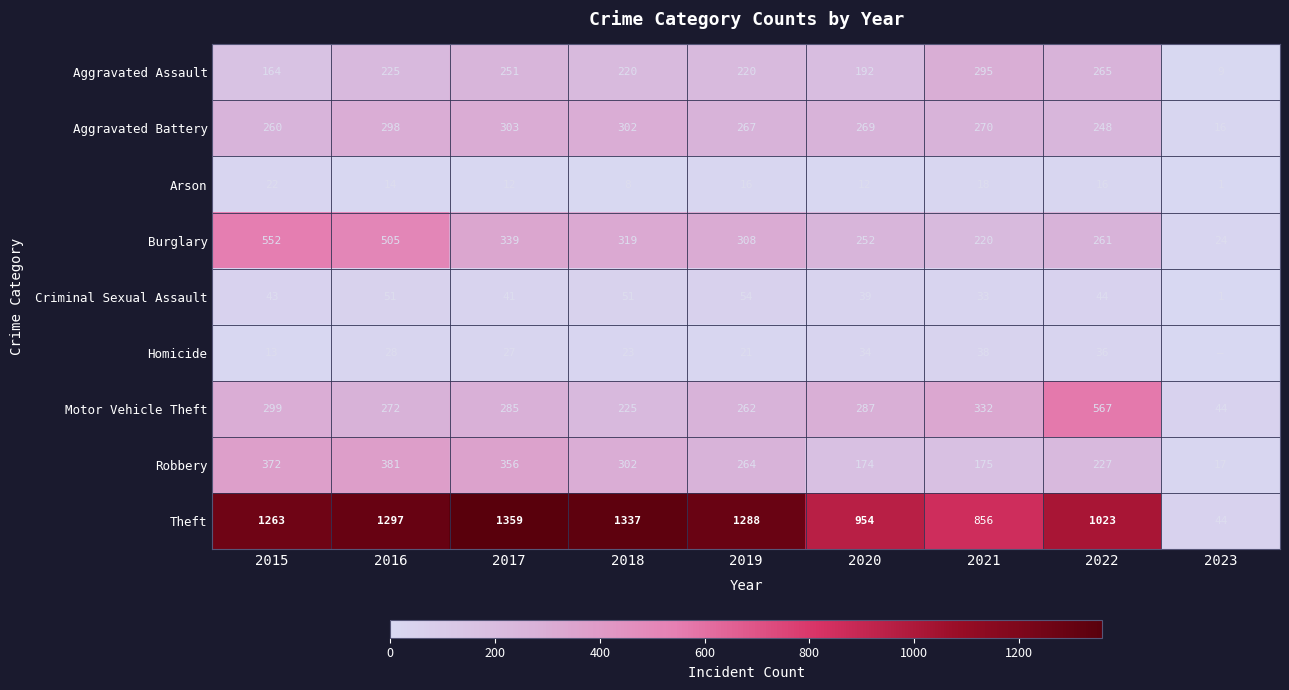

Where is Aggravated Assault nearest to the value 152?

2015